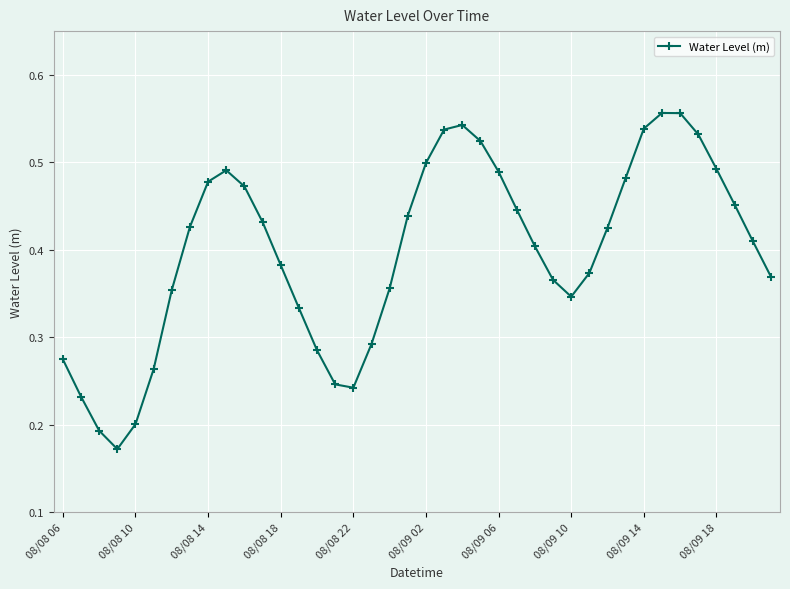

True or false: the data has more than 1 interior local peaks.

True